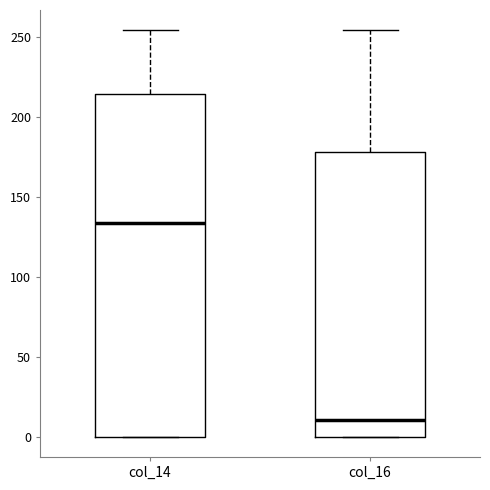

Reading left to right, read every box against the y-axis: the position of its median line, the range the box covers, and the ends of its whiskers. The values are not printed on the chart, so give them approximately, as read against the axis.

col_14: median 135, box 0 to 215, whiskers 0 to 255
col_16: median 10, box 0 to 180, whiskers 0 to 255